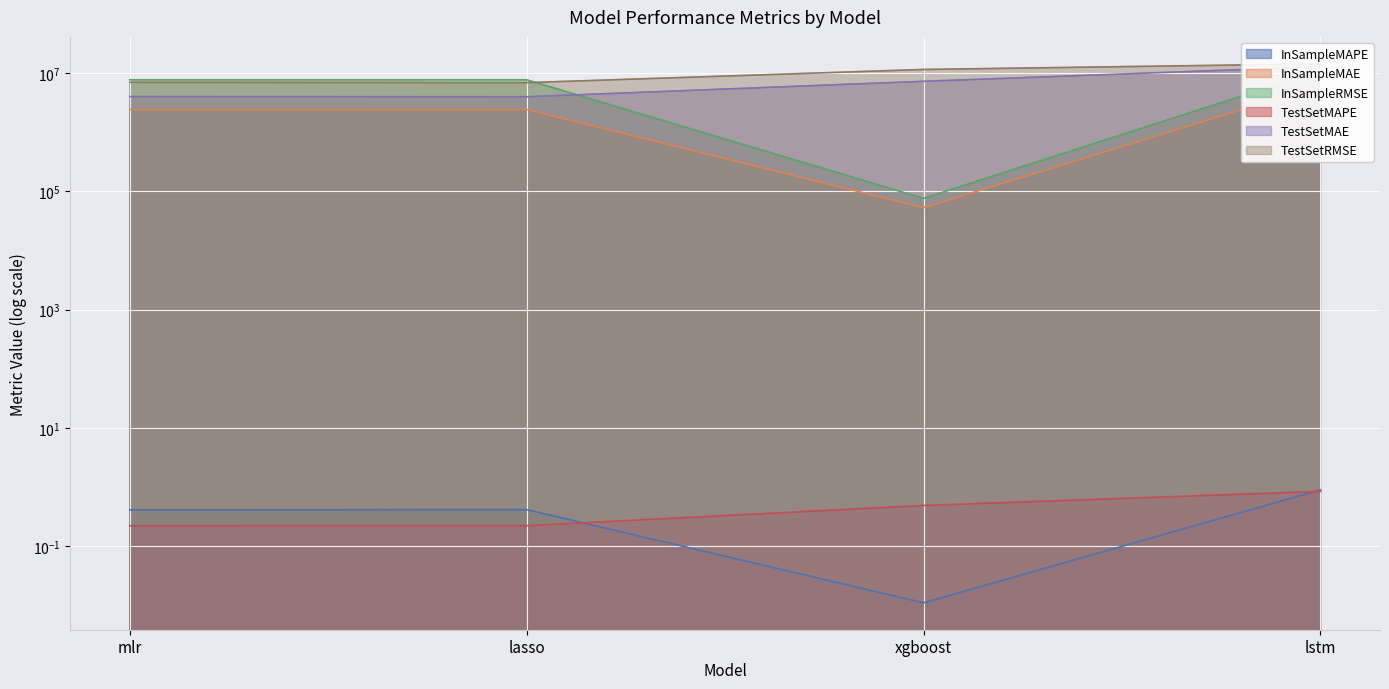

What is the sum of the TestSetRMSE values at lstm and xgboost?

25755675.0